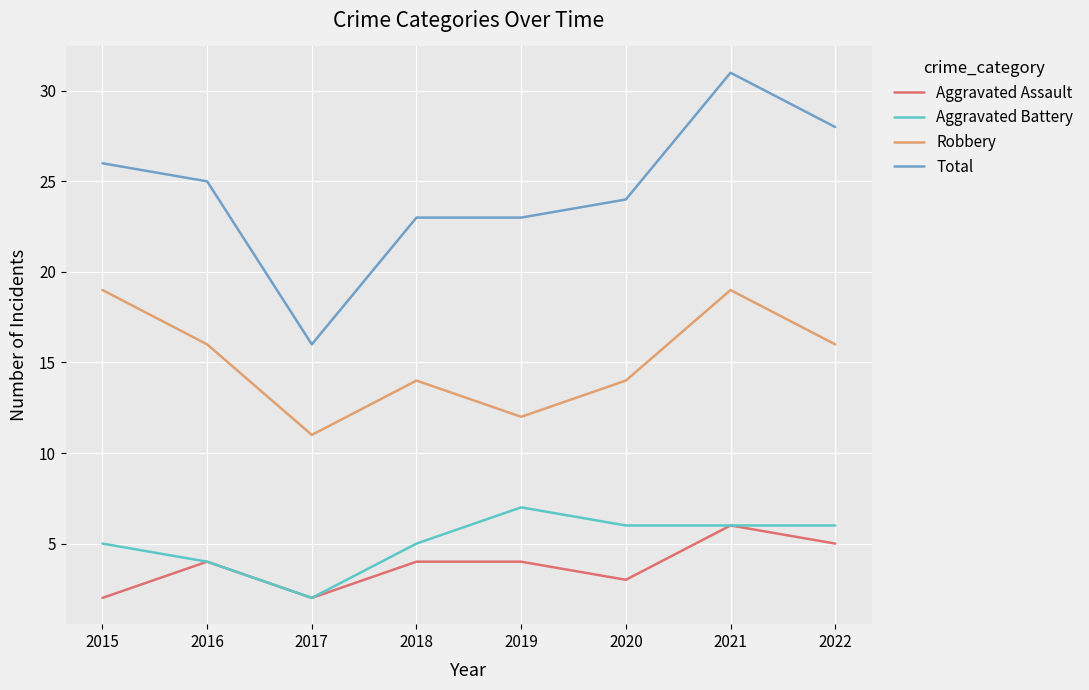

True or false: Robbery and Aggravated Assault intersect in this chart.

False